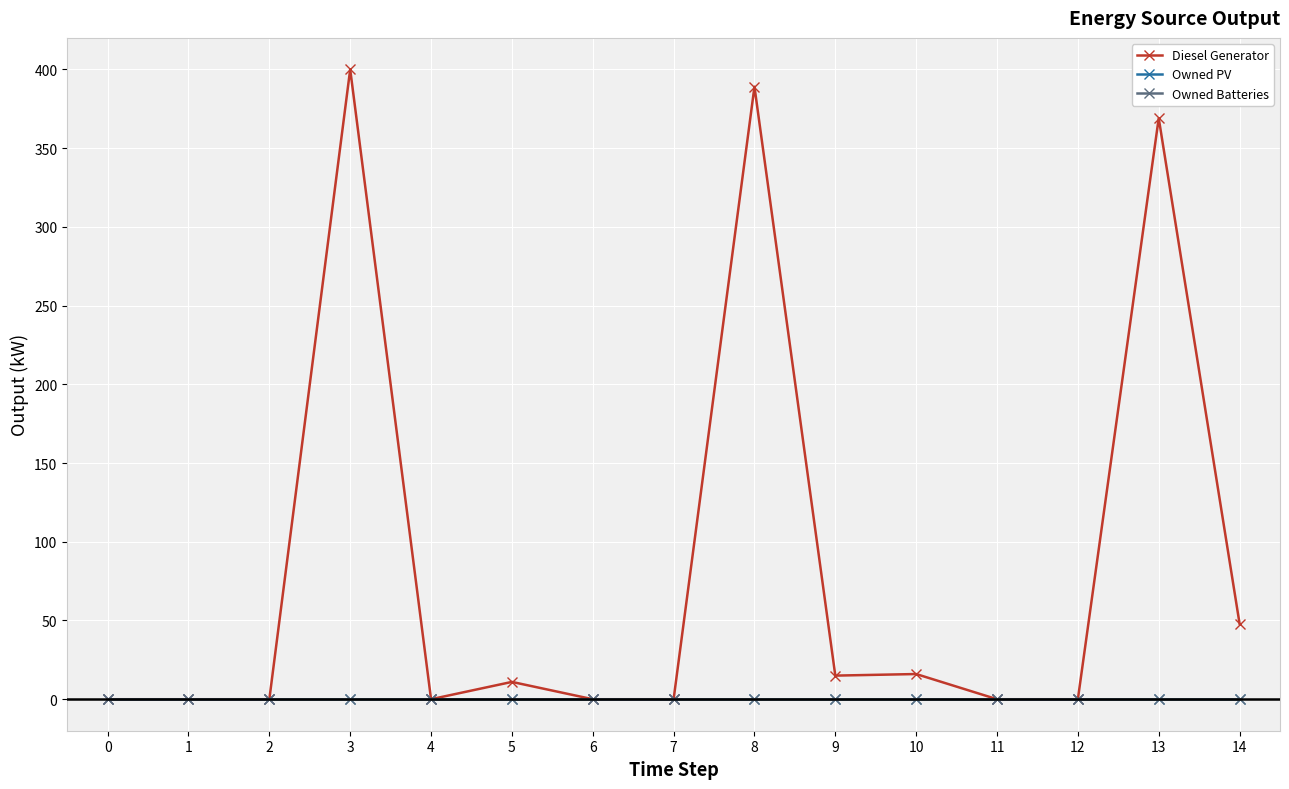

True or false: Owned PV has a value of 0 at 12.

True